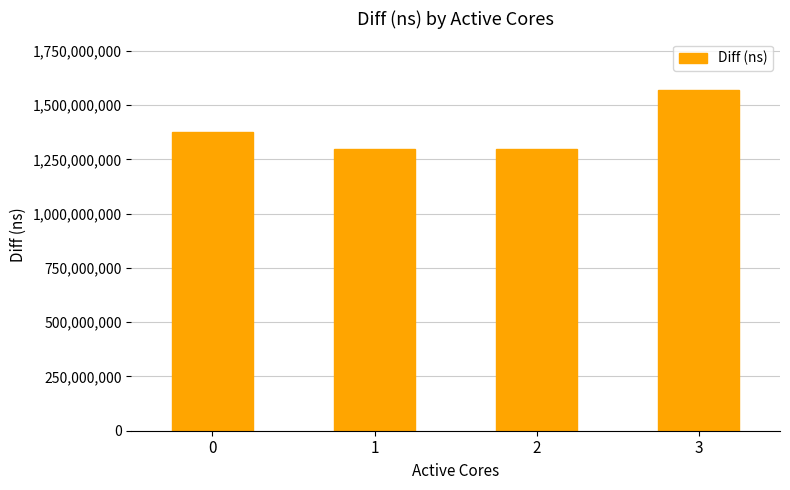

What is the value of the 1st bar from the left?

1375931340